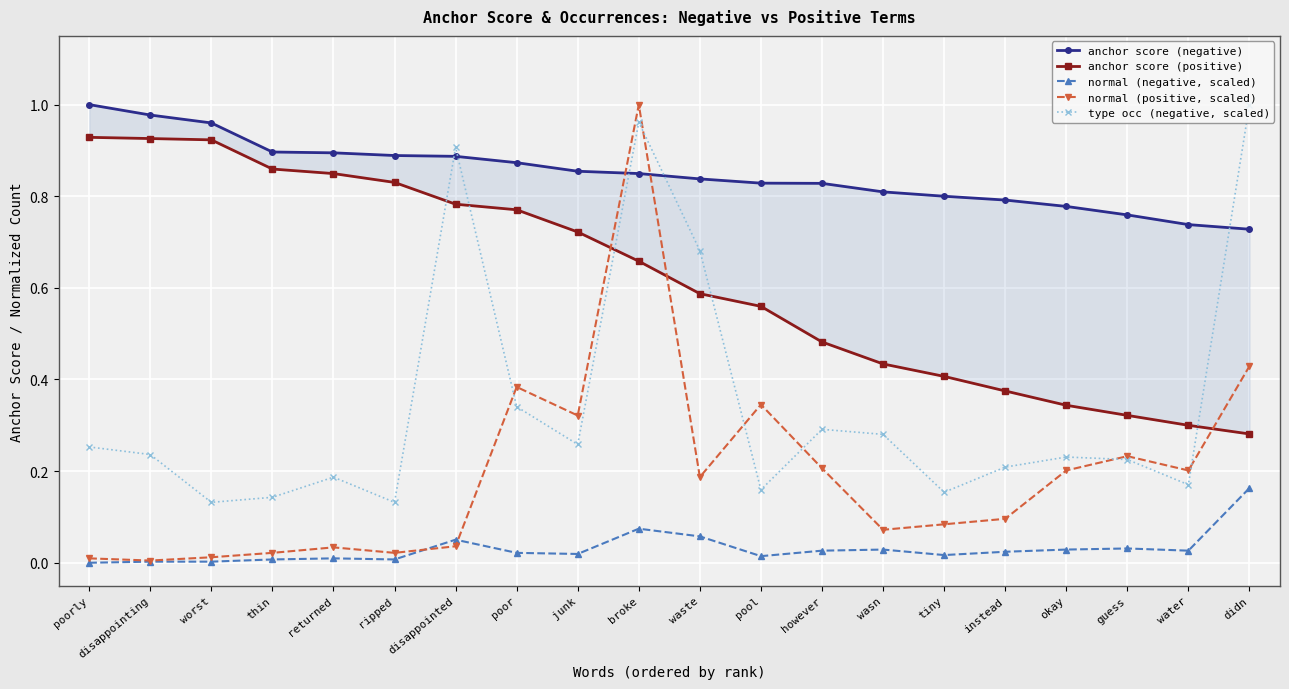

Reading right to left, list all the values displayed in this chart.

anchor score (negative): didn=0.7	water=0.7	guess=0.8	okay=0.8	instead=0.8	tiny=0.8	wasn=0.8	however=0.8	pool=0.8	waste=0.8	broke=0.8	junk=0.9	poor=0.9	disappointed=0.9	ripped=0.9	returned=0.9	thin=0.9	worst=1.0	disappointing=1.0	poorly=1.0
anchor score (positive): didn=0.3	water=0.3	guess=0.3	okay=0.3	instead=0.4	tiny=0.4	wasn=0.4	however=0.5	pool=0.6	waste=0.6	broke=0.7	junk=0.7	poor=0.8	disappointed=0.8	ripped=0.8	returned=0.8	thin=0.9	worst=0.9	disappointing=0.9	poorly=0.9
normal (negative, scaled): didn=0.2	water=0.0	guess=0.0	okay=0.0	instead=0.0	tiny=0.0	wasn=0.0	however=0.0	pool=0.0	waste=0.1	broke=0.1	junk=0.0	poor=0.0	disappointed=0.1	ripped=0.0	returned=0.0	thin=0.0	worst=0.0	disappointing=0.0	poorly=0.0
normal (positive, scaled): didn=0.4	water=0.2	guess=0.2	okay=0.2	instead=0.1	tiny=0.1	wasn=0.1	however=0.2	pool=0.3	waste=0.2	broke=1.0	junk=0.3	poor=0.4	disappointed=0.0	ripped=0.0	returned=0.0	thin=0.0	worst=0.0	disappointing=0.0	poorly=0.0
type occ (negative, scaled): didn=1.0	water=0.2	guess=0.2	okay=0.2	instead=0.2	tiny=0.2	wasn=0.3	however=0.3	pool=0.2	waste=0.7	broke=1.0	junk=0.3	poor=0.3	disappointed=0.9	ripped=0.1	returned=0.2	thin=0.1	worst=0.1	disappointing=0.2	poorly=0.3